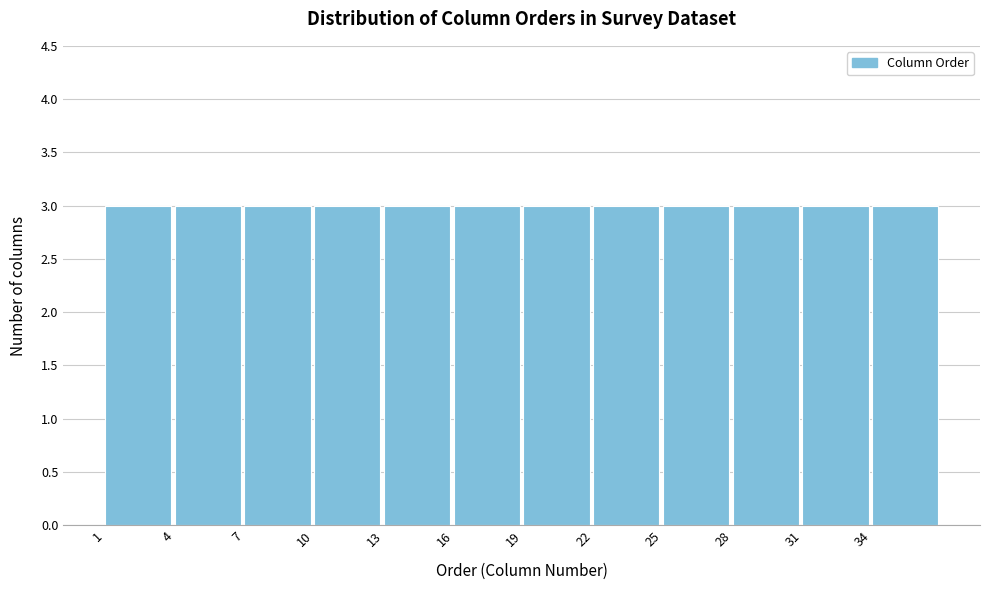

What is the height of the bar covering 10 to 13 on the x-axis? The values are not printed on the chart, so give them approximately, as read against the axis.

3